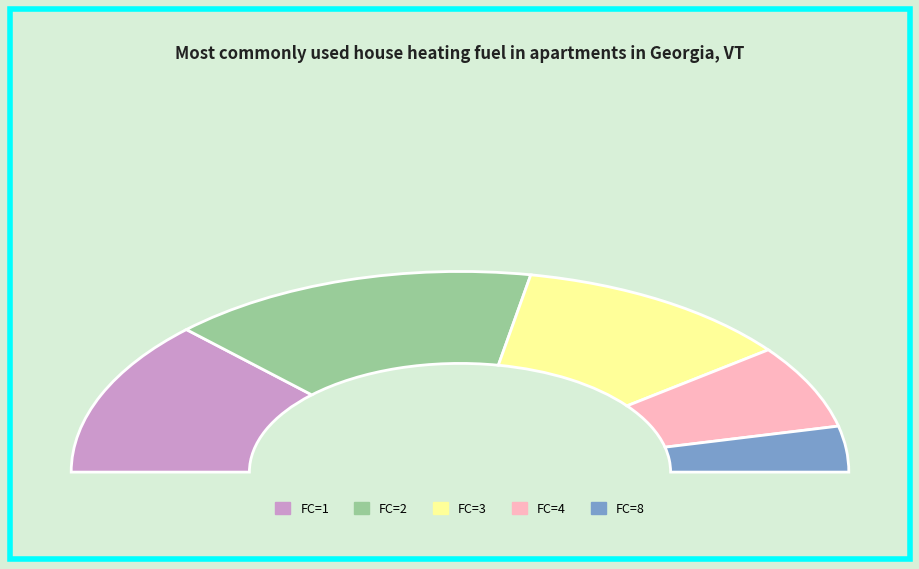

What percentage is NOT represented by 18?

95.5%